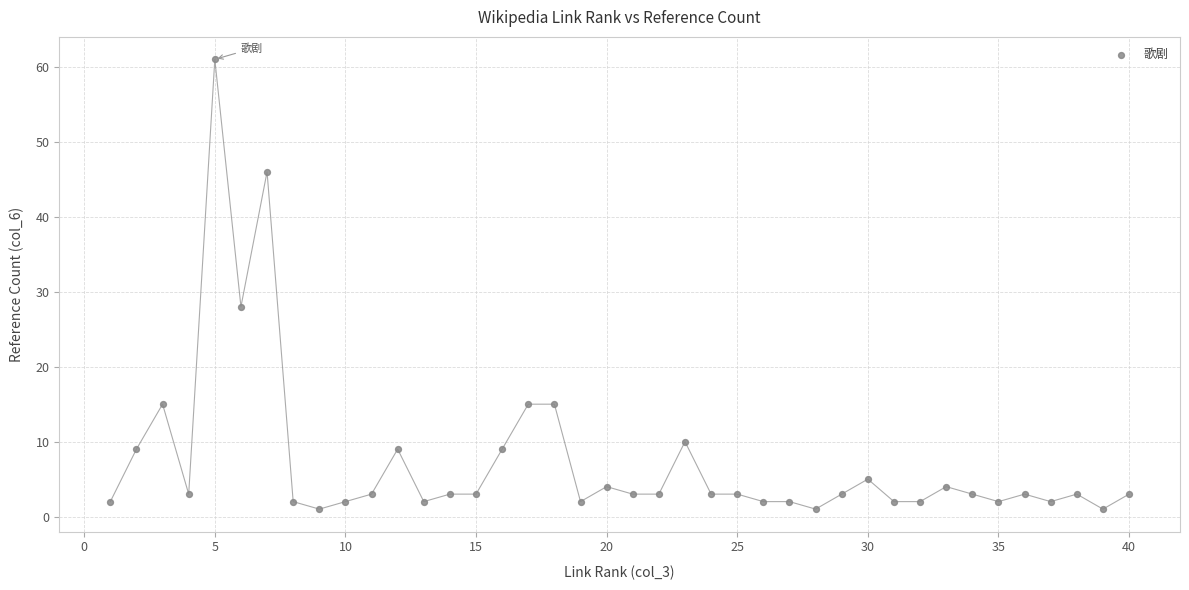

What Y value in the scatter plot is closest to 31?

28